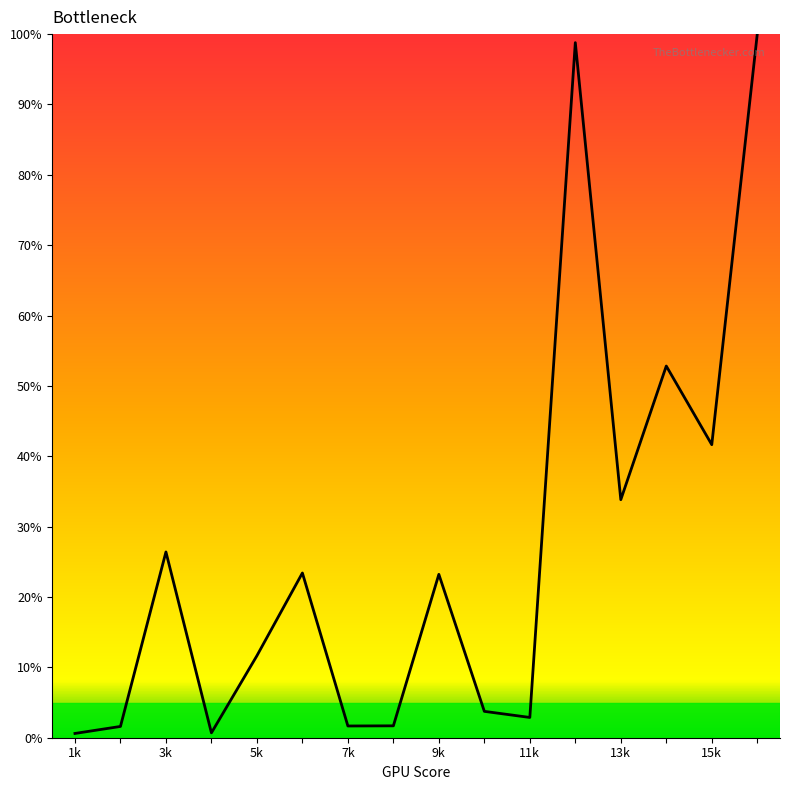

What is the maximum value shown in the chart?

100.0